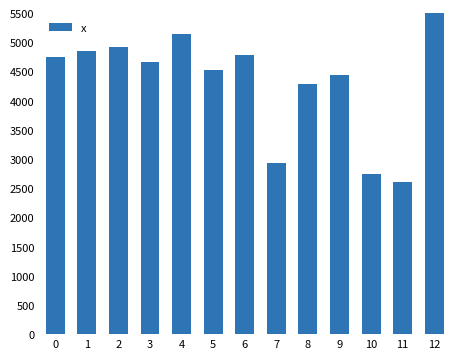

What is the value of the 10th bar from the left?

4430.8